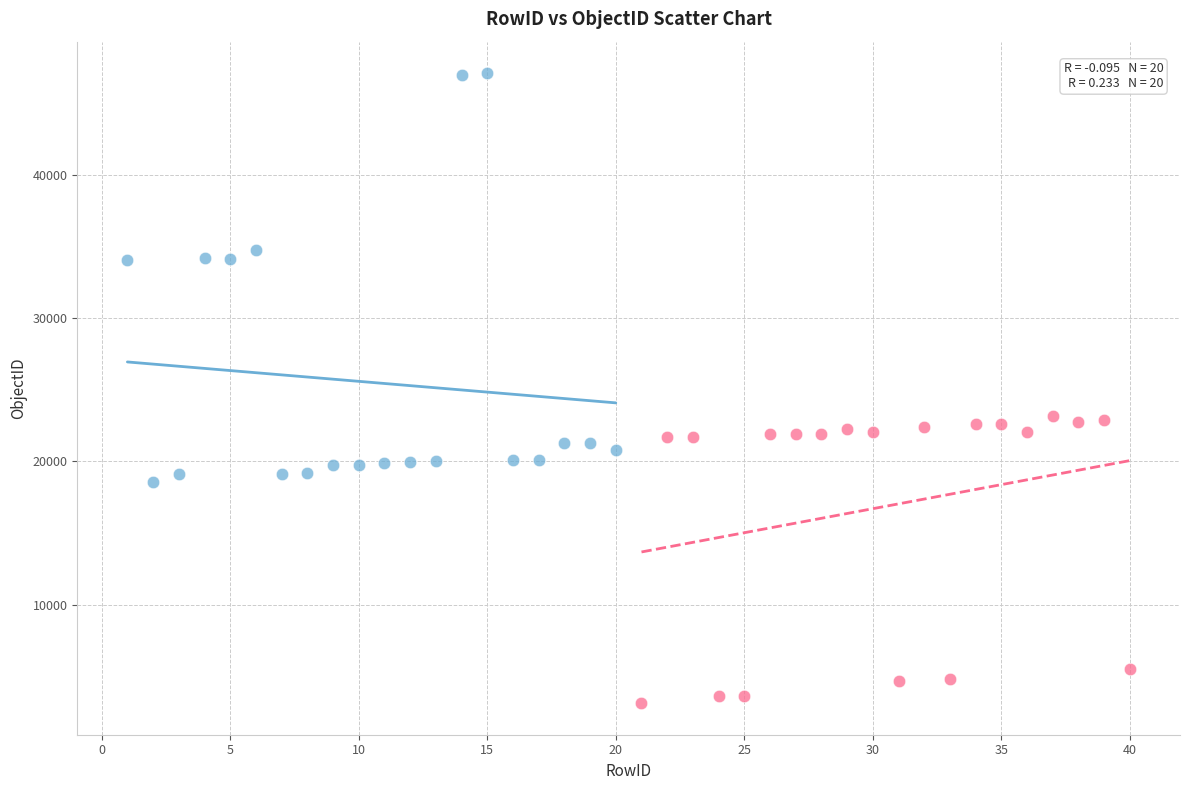

Which series has the widest spread of Y values?

Series A (rows 1–20)